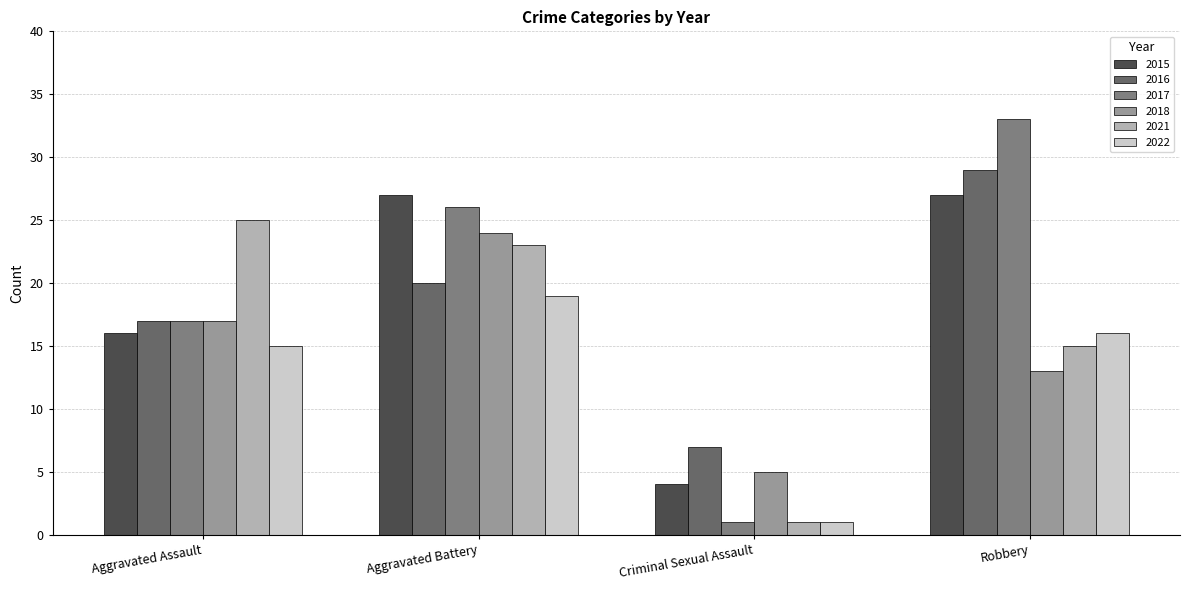

Which series has the widest spread of values?

2017